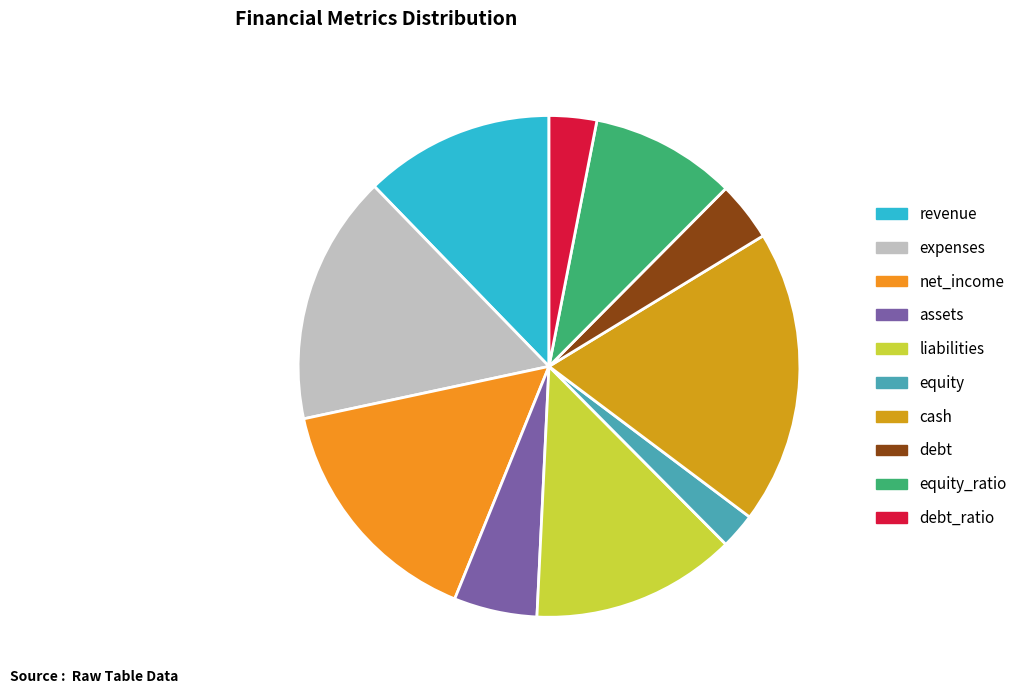

What portion of the pie excludes expenses?

83.9%